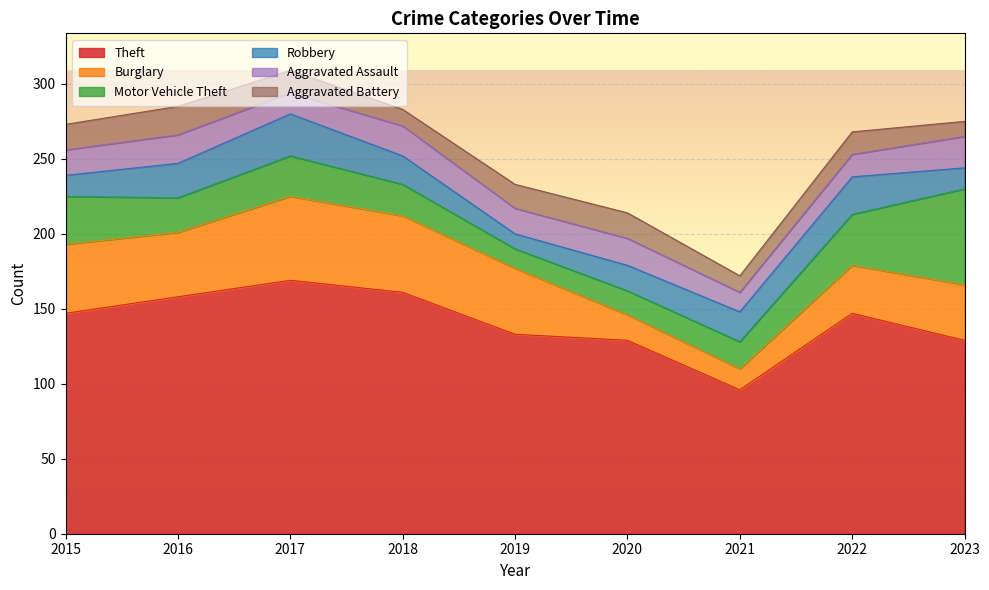

How many categories are shown in the chart?

9